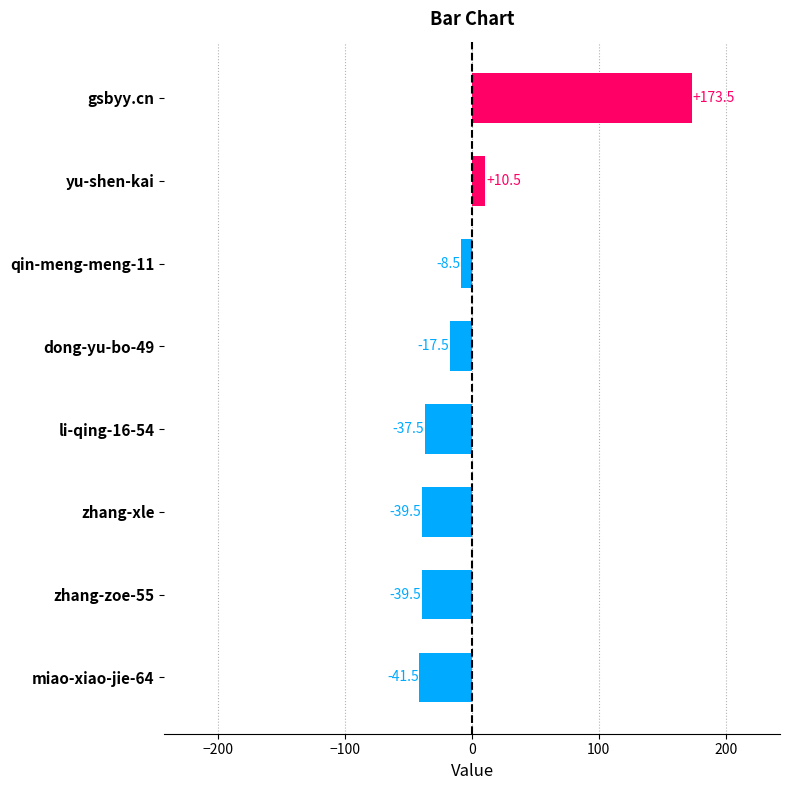

How many categories are shown in the chart?

8